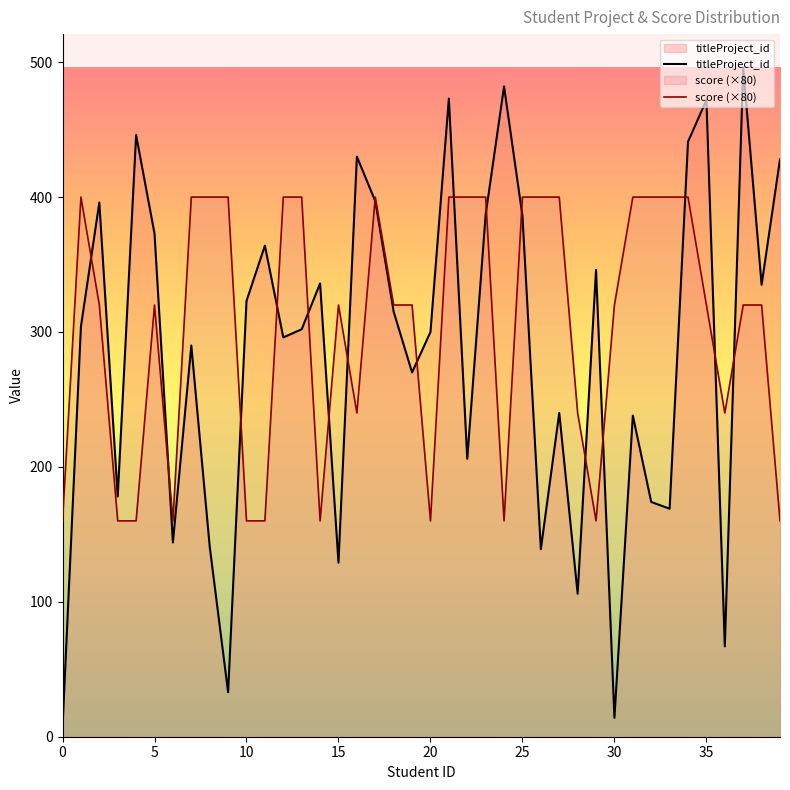

At which category is the sum across all series the highest?

21